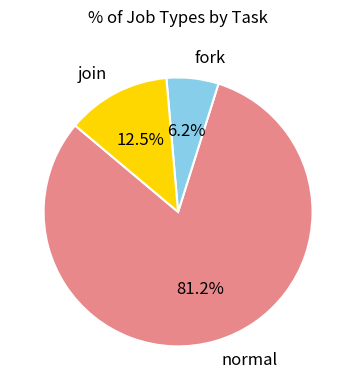

Between normal and join, which is larger?

normal